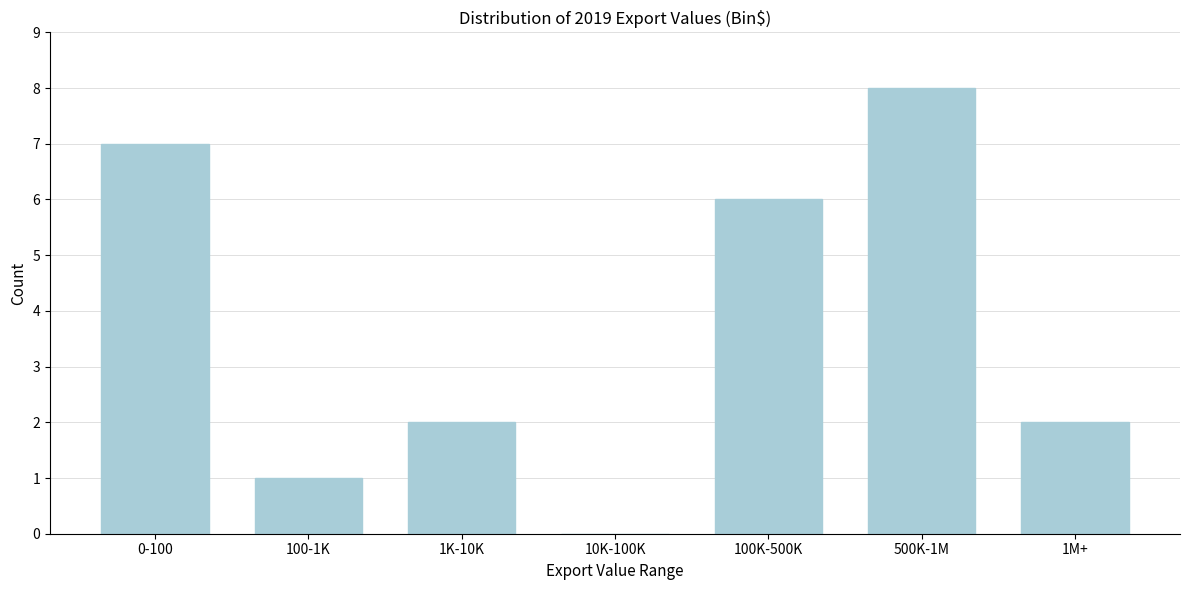

Reading left to right, list all the values displayed in this chart.

0-100=7	100-1K=1	1K-10K=2	10K-100K=0	100K-500K=6	500K-1M=8	1M+=2